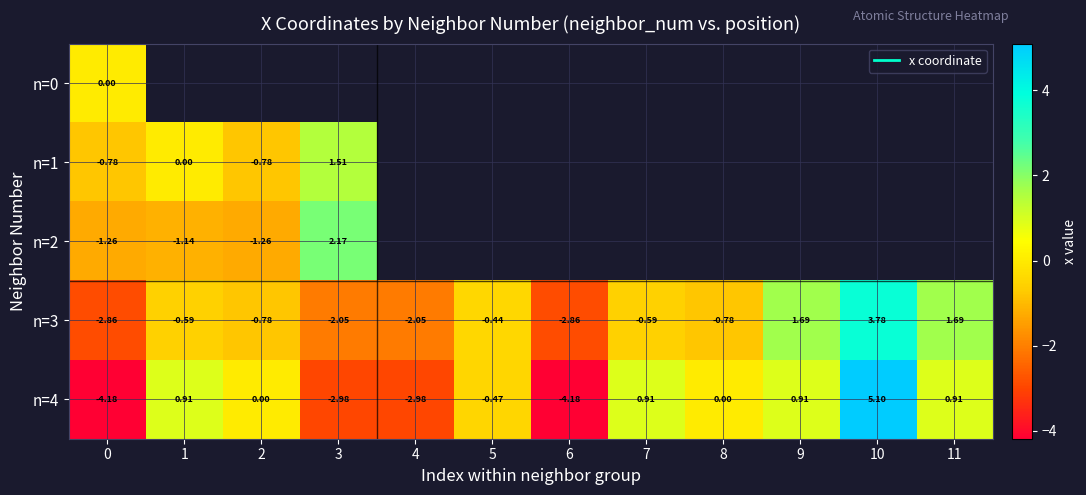

What is the sum of all n=4 values?

-6.0